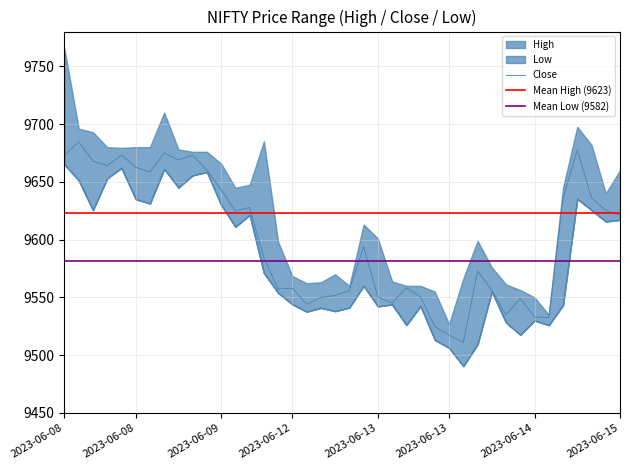

True or false: Close has more than 2 points higher than both neighbors.

True